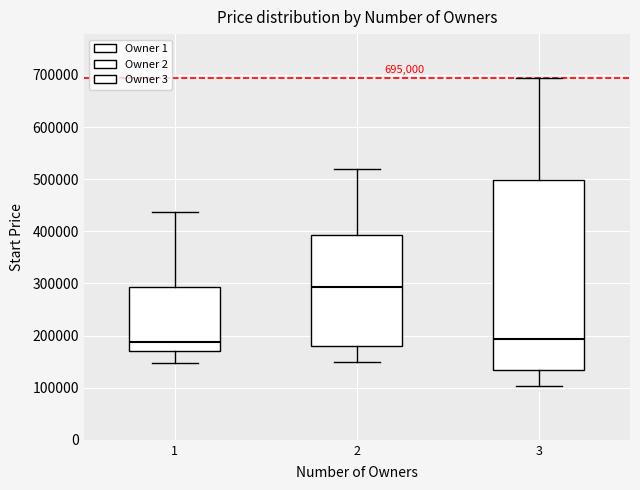

Which box is the tallest, from its lower edge to its upper edge?

3